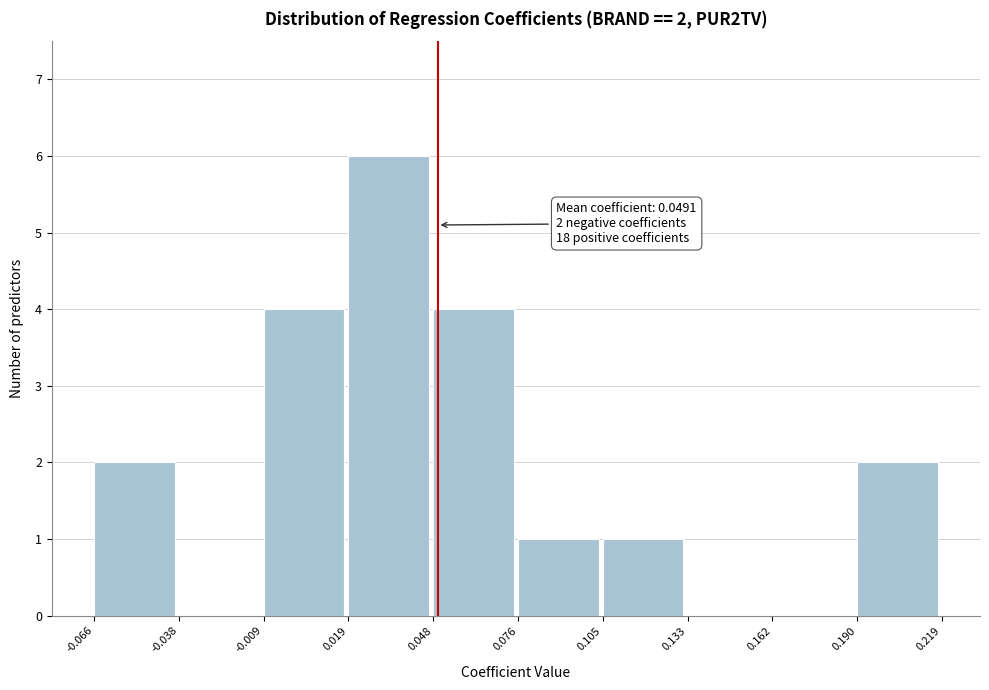

Over which range of the x-axis is the bar tallest?

0.019 to 0.048